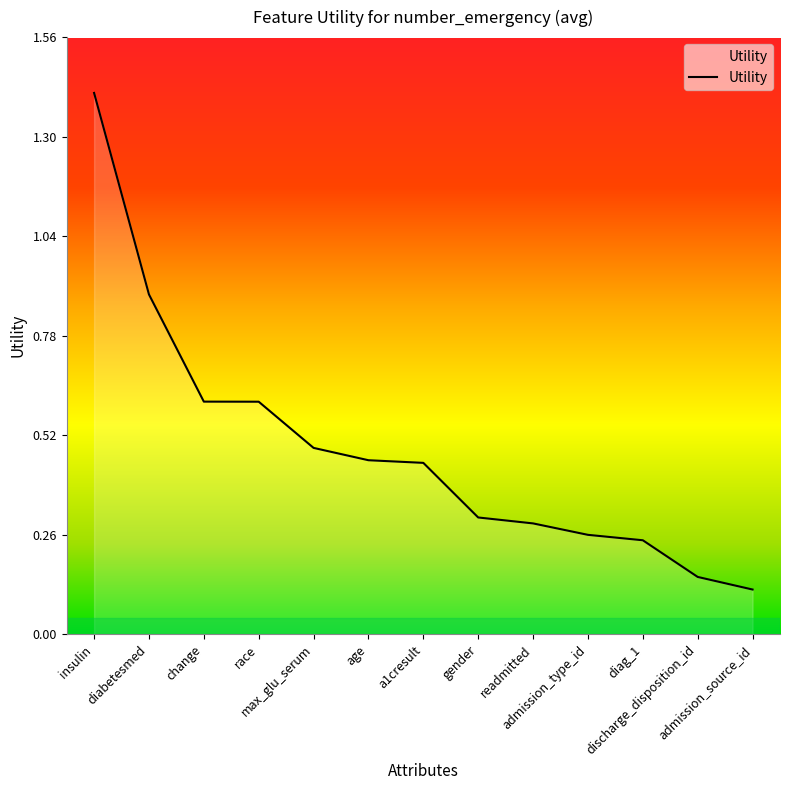

Between admission_source_id and diag_1, which is larger?

diag_1